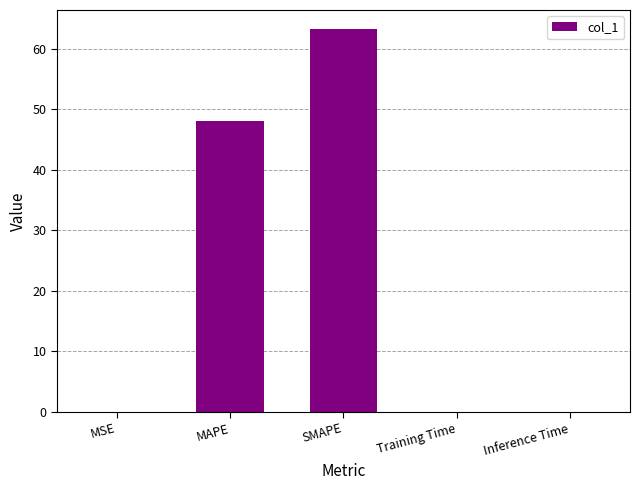

What is the sum of all values?

111.3